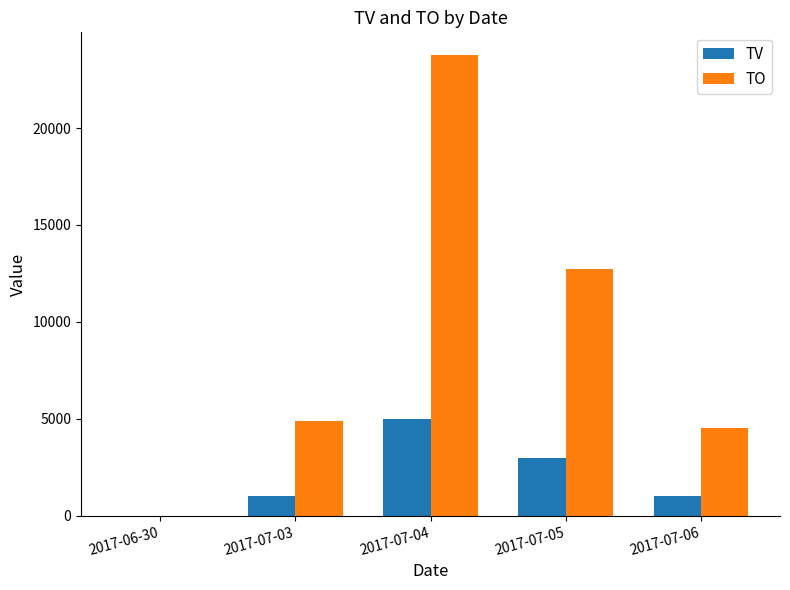

What is the greatest value displayed?

23750